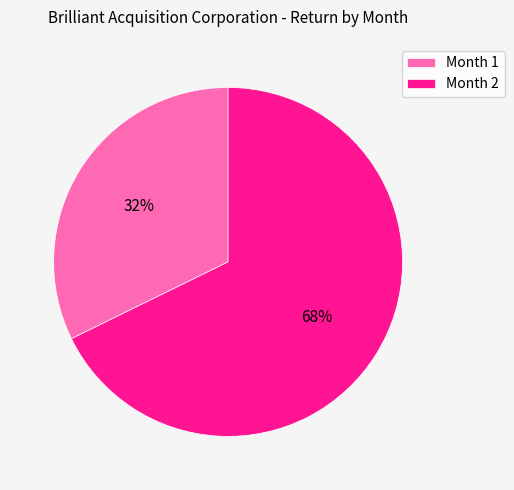

Rank the categories by value from lowest to highest.

Month 1, Month 2